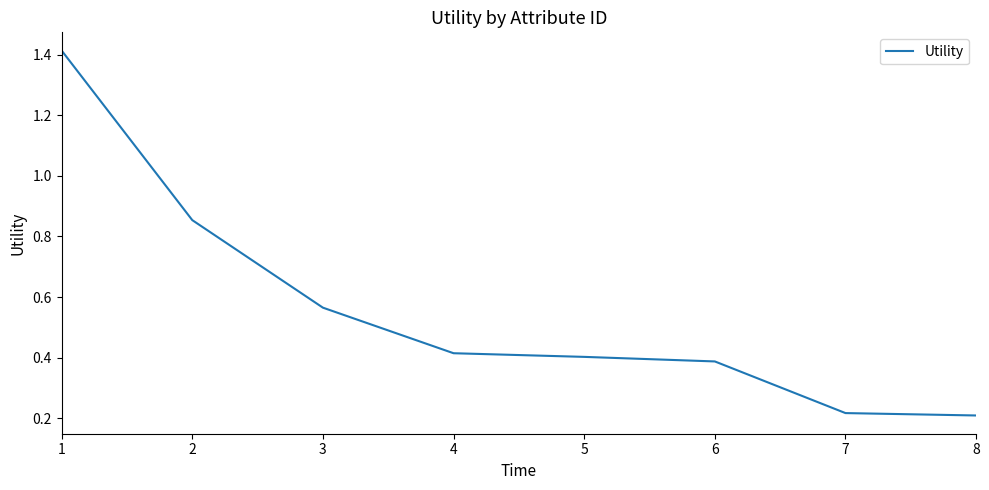

True or false: the data shows 0.4 at 4.

True